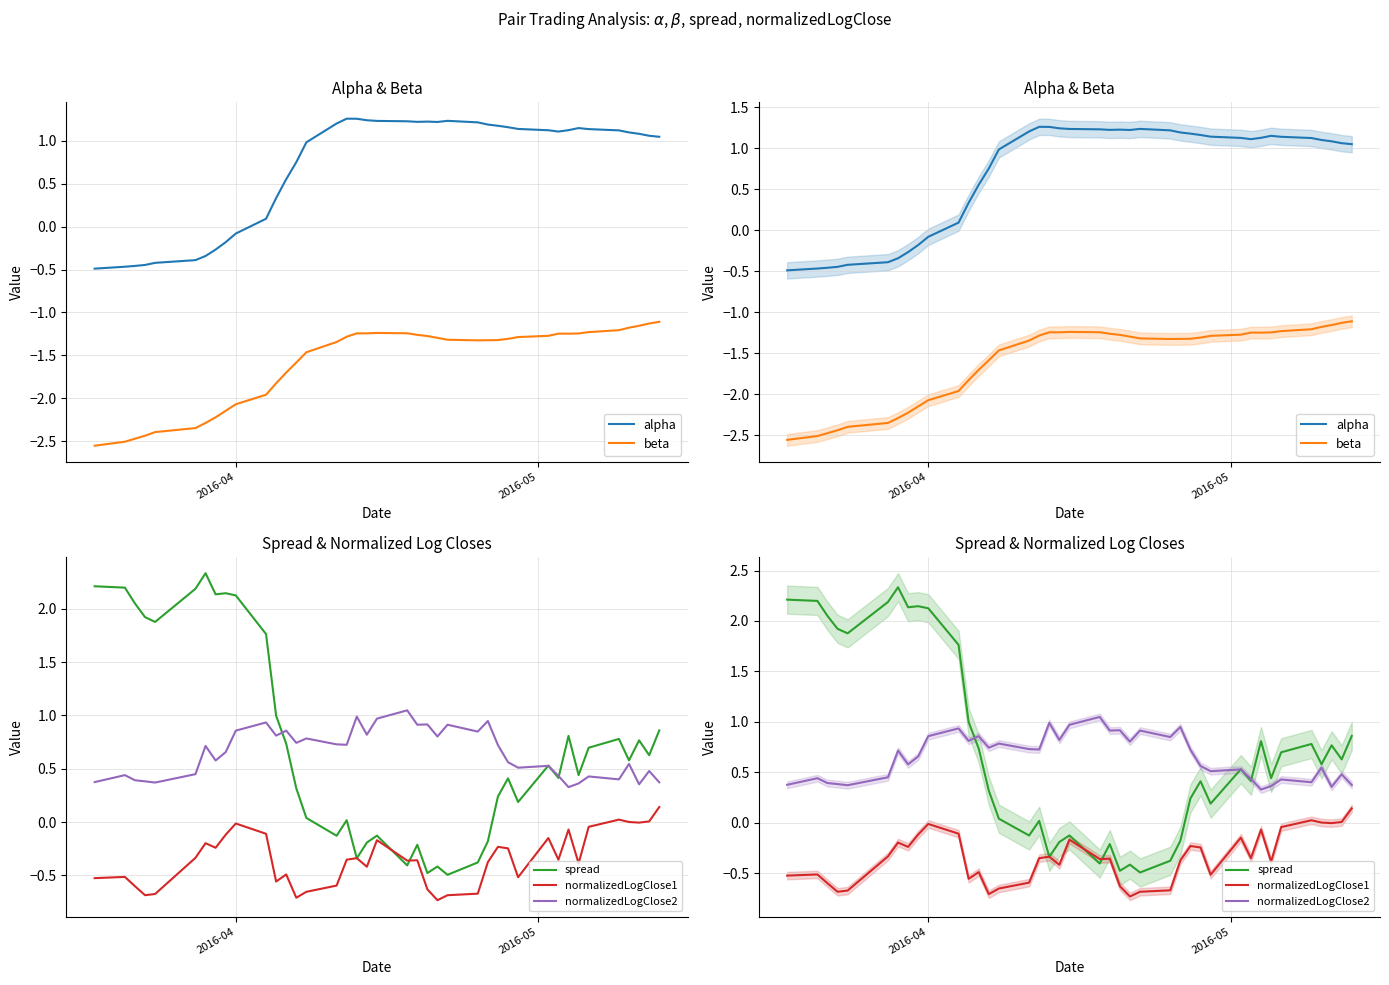

How many series are shown in this chart?

5